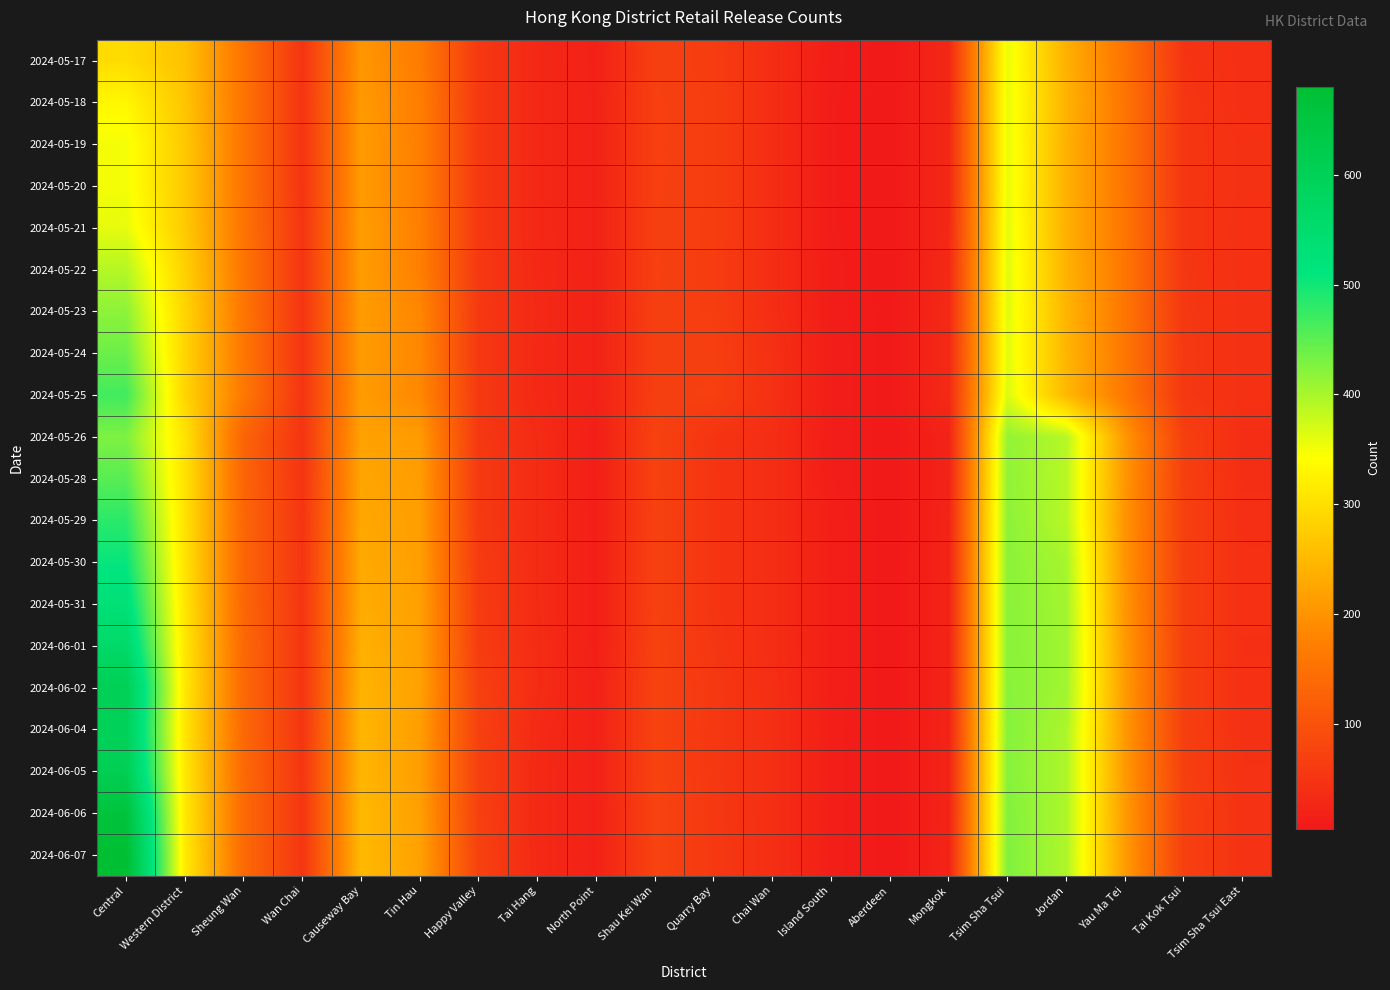

Count the number of data series in this chart.

20